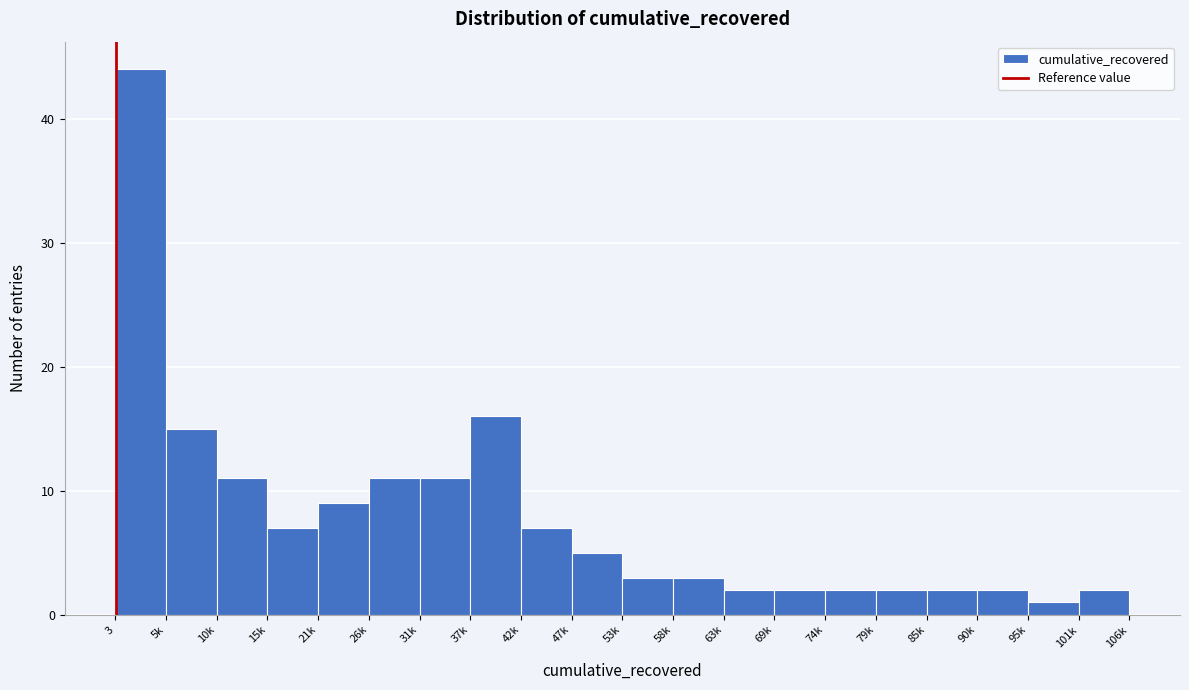

Reading right to left, what are all the values shown in this chart?

2	1	2	2	2	2	2	2	3	3	5	7	16	11	11	9	7	11	15	44